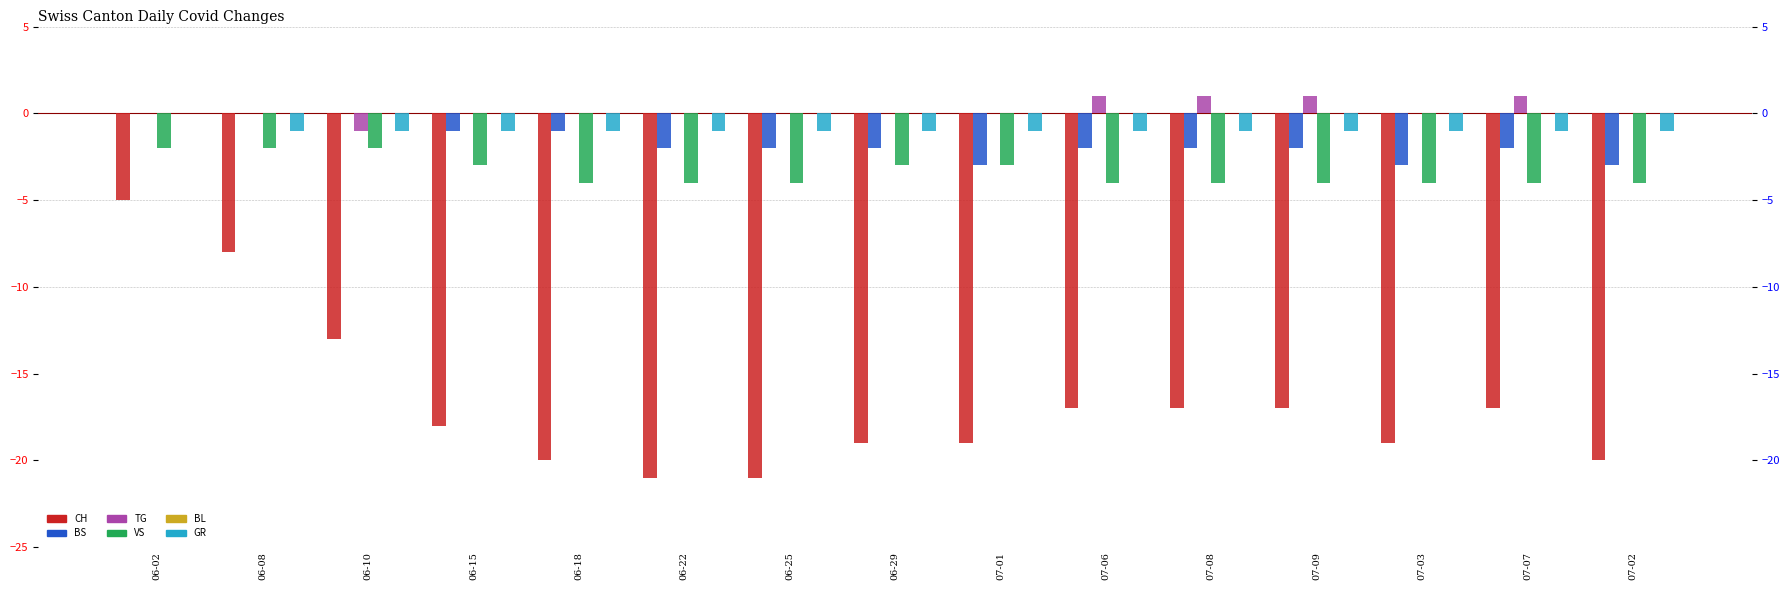

Is the value of CH at 06-15 greater than the value of BS at 06-25?

No